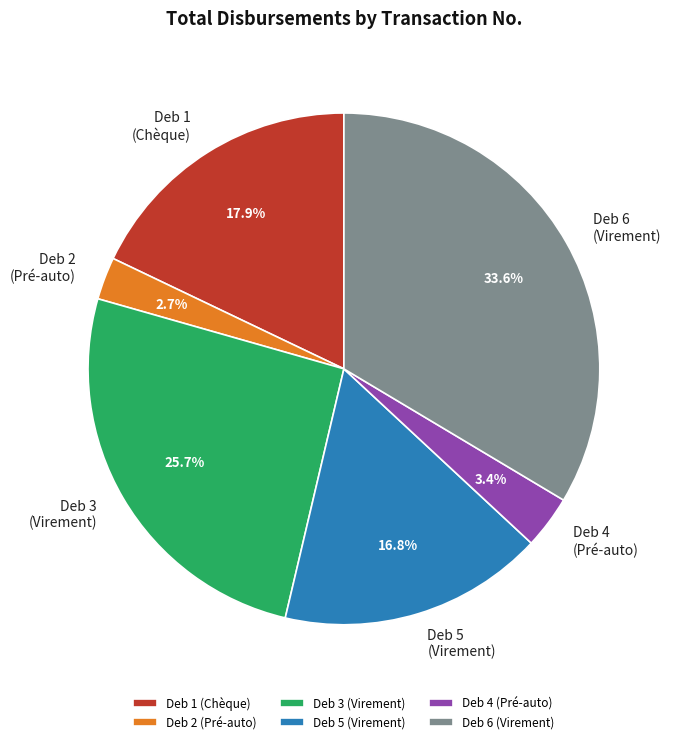

What is the largest slice in the pie chart?

Deb 6 (Virement)